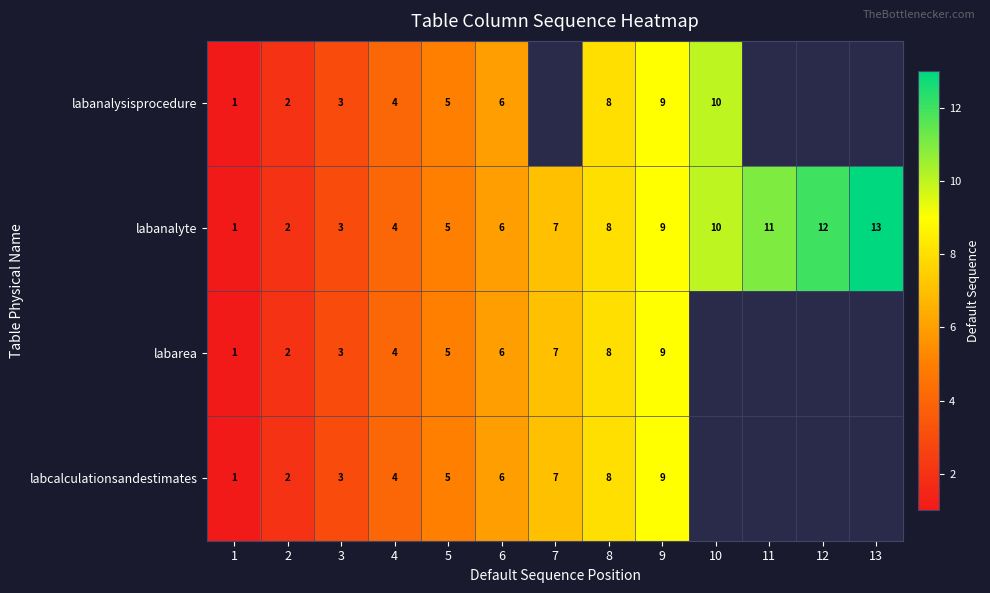

What is the sum of all labanalyte values?

91